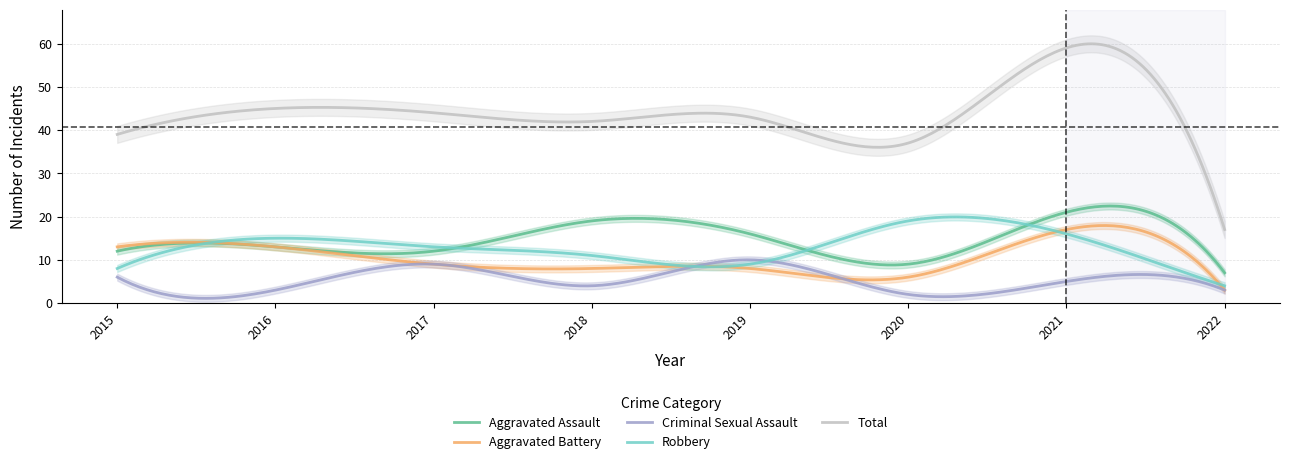

The Criminal Sexual Assault series shows 4 at 2018. True or false?

True